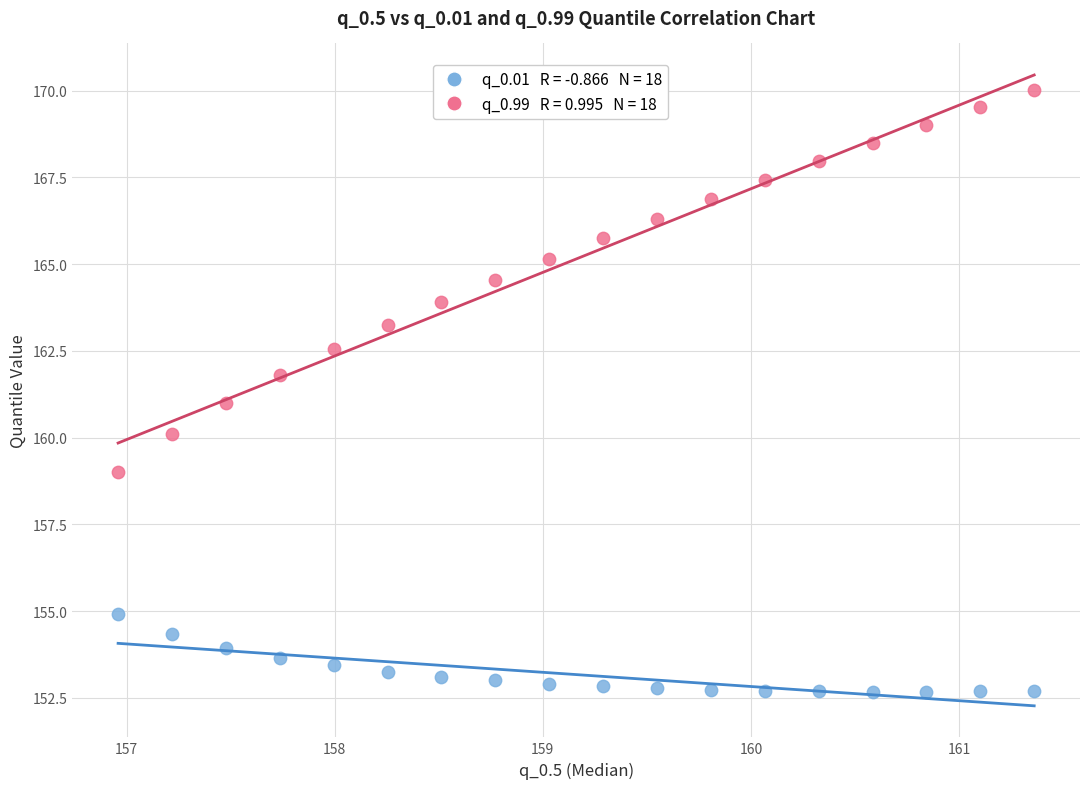

Across all data points, what is the range of Y values (max minus min)?

17.3